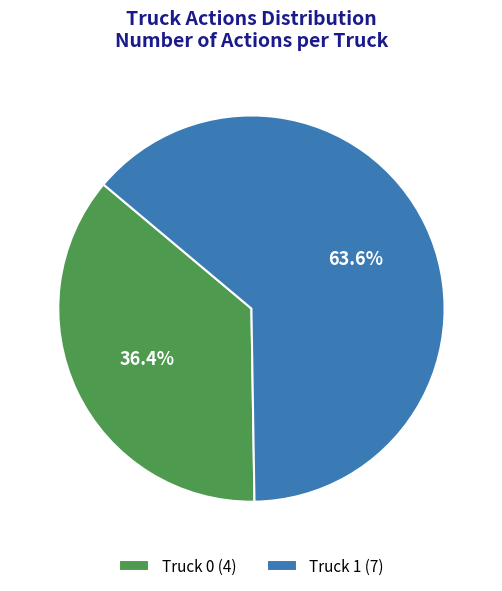

How many segments does this pie chart have?

2